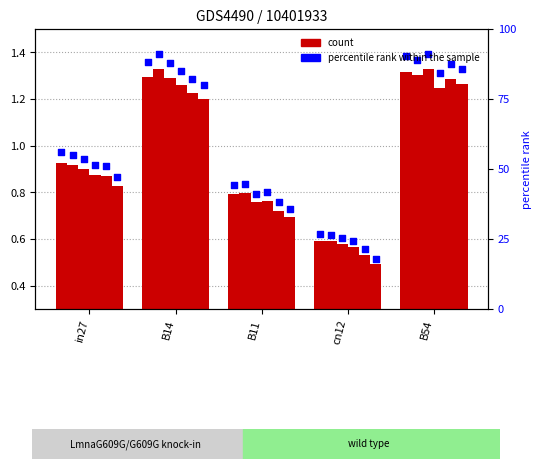

What is the change in value from cn12 to B54?

+0.7